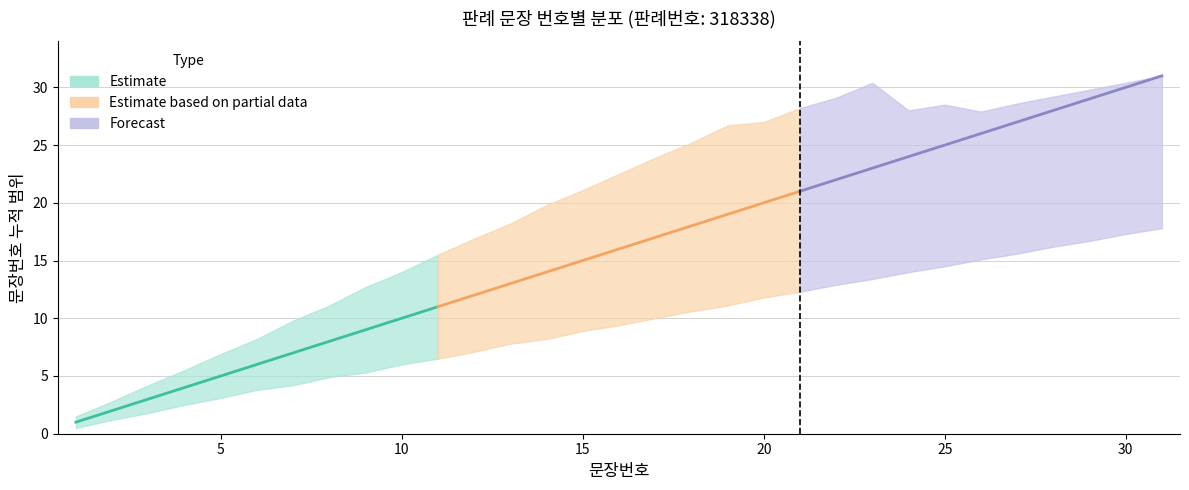

Is this an area chart (filled region under the line)?

No